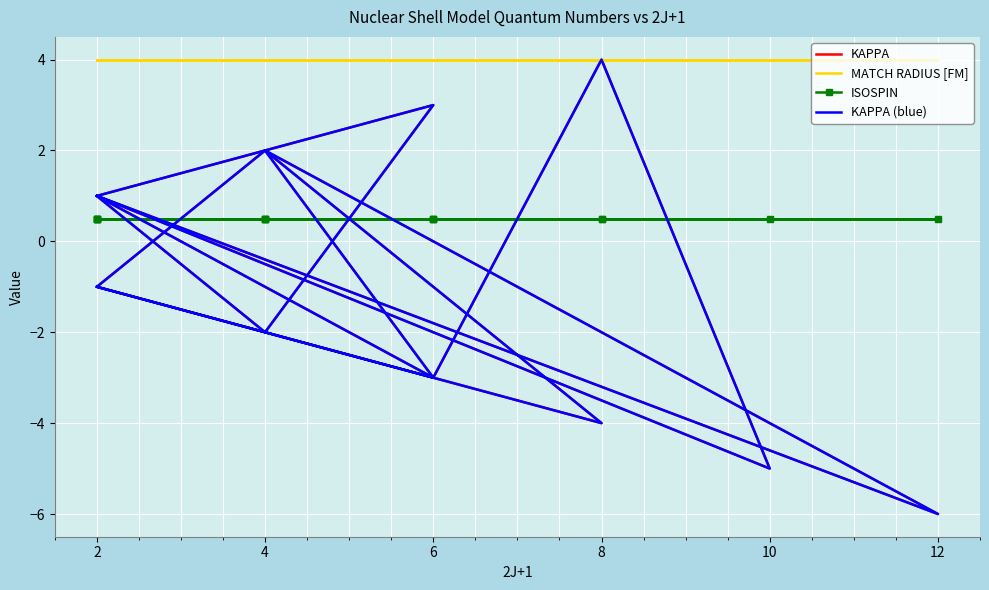

What are all the series names shown in the legend?

KAPPA, MATCH RADIUS [FM], ISOSPIN, KAPPA (blue)